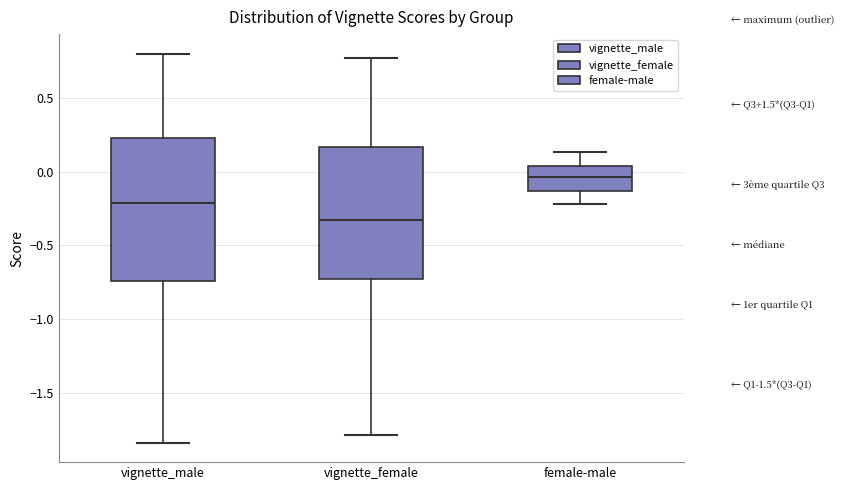

Where does the lower whisker of the box for vignette_male end on the y-axis? The values are not printed on the chart, so give them approximately, as read against the axis.

-1.85